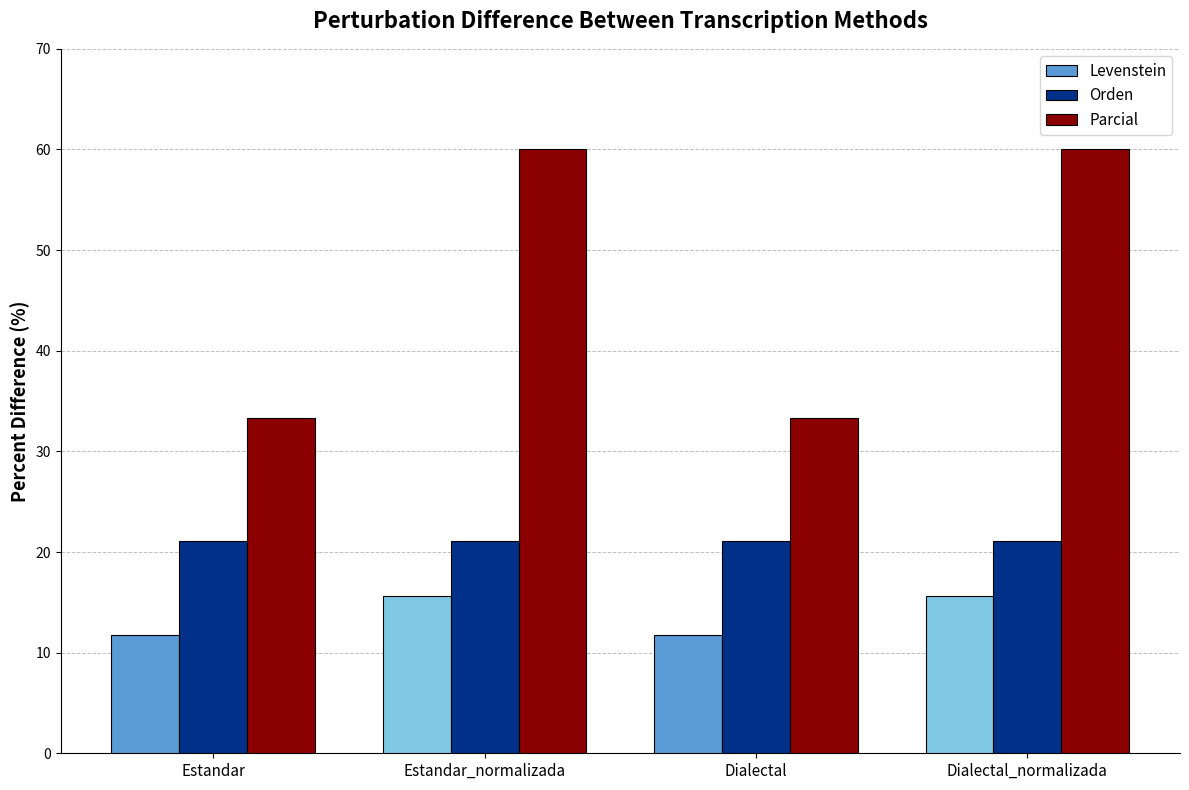

What is the lowest value of the Parcial series?

33.3